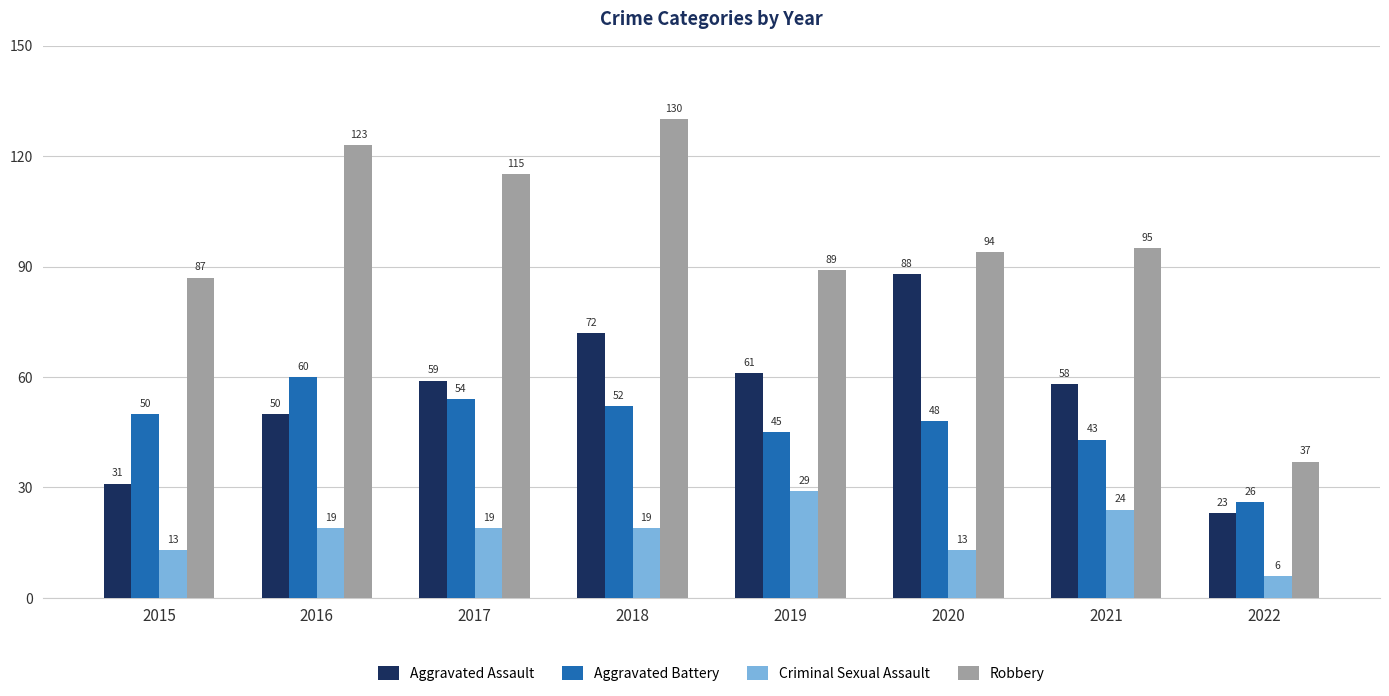

How many data points in Aggravated Assault are less than 59?

4